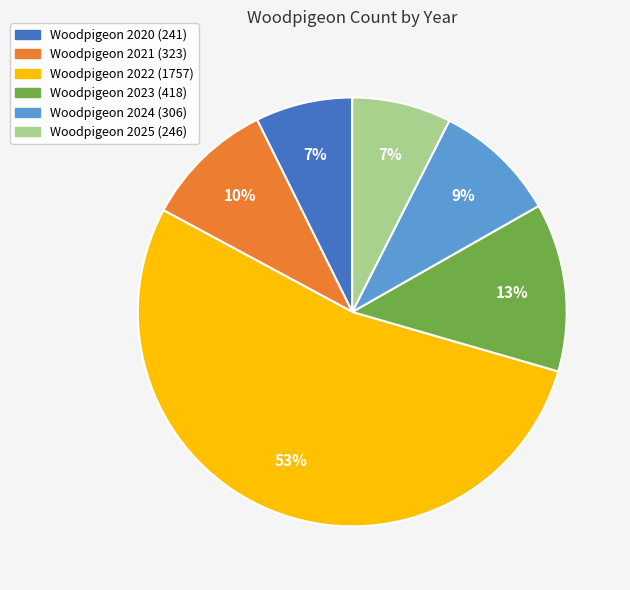

Is there a majority slice in this chart?

Yes